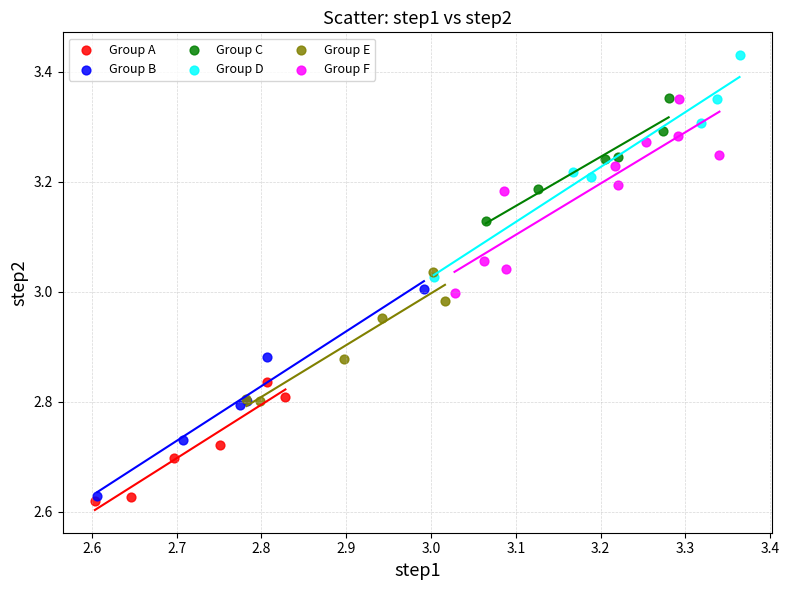

Which series contains the highest Y value?

Group D